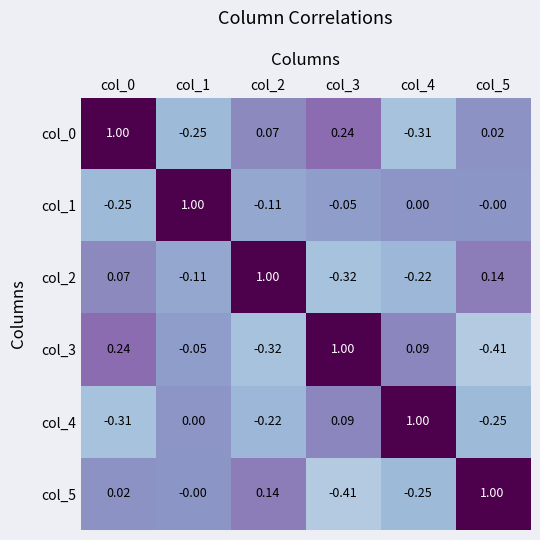

What is the spread (max minus min) of values at col_3?

1.4